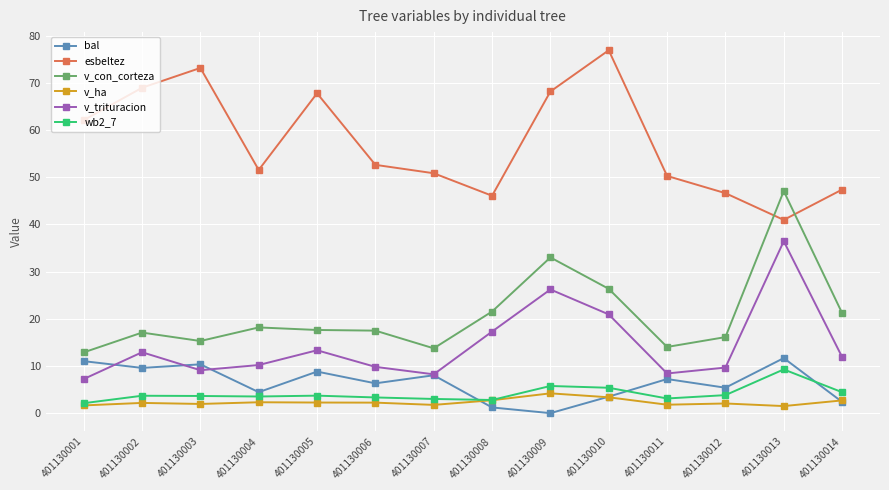

What are all the series names shown in the legend?

bal, esbeltez, v_con_corteza, v_ha, v_trituracion, wb2_7